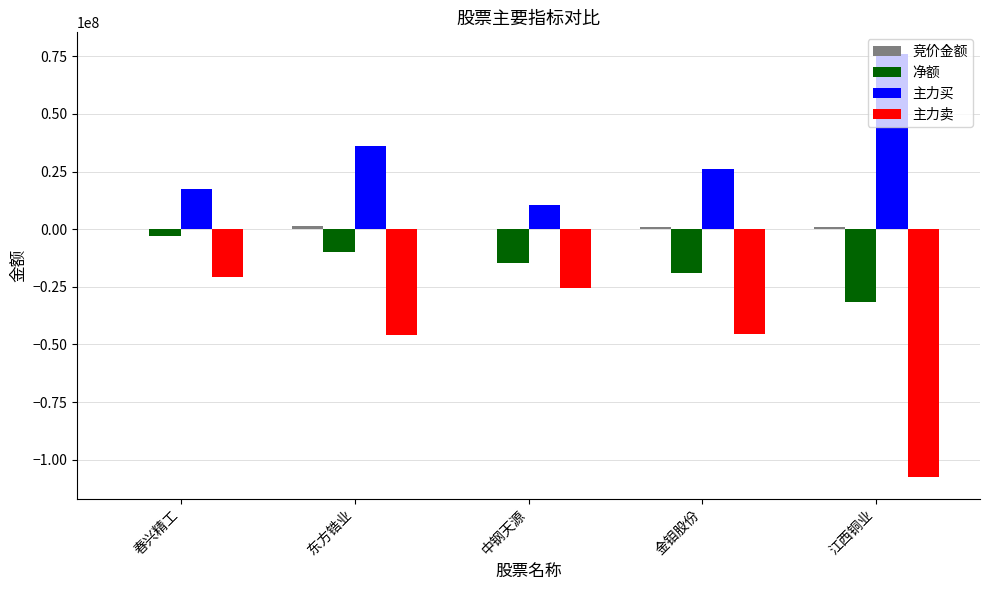

The 净额 series shows -19111019 at 金钼股份. True or false?

True